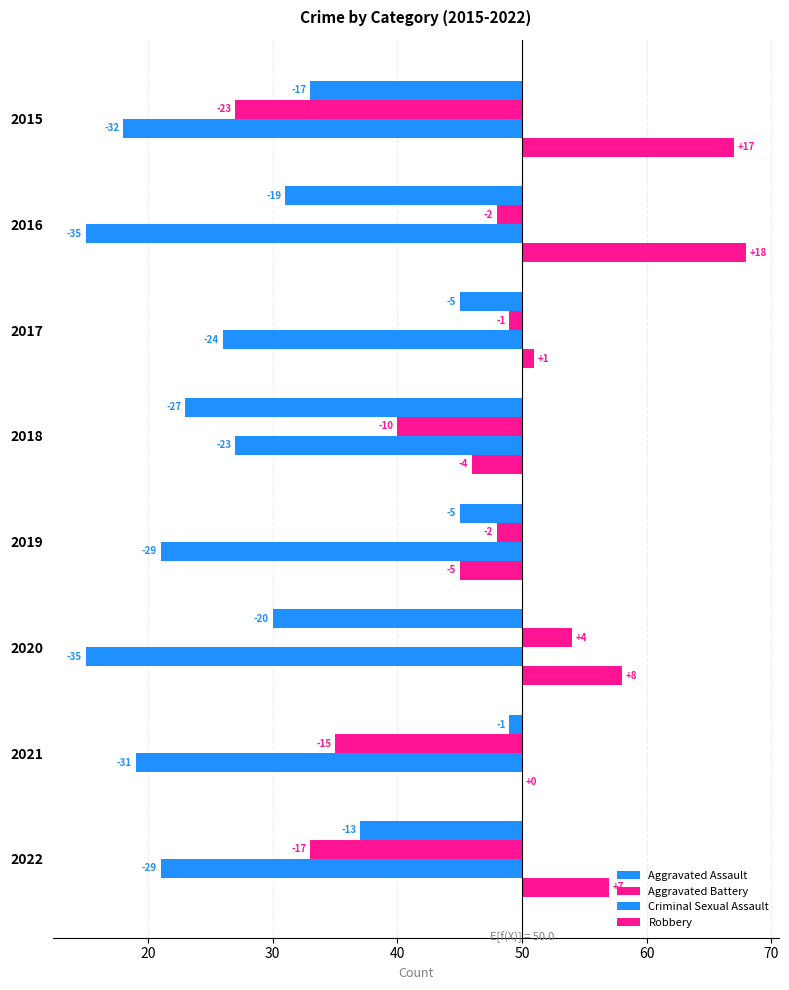

How many bars are there in total?

32